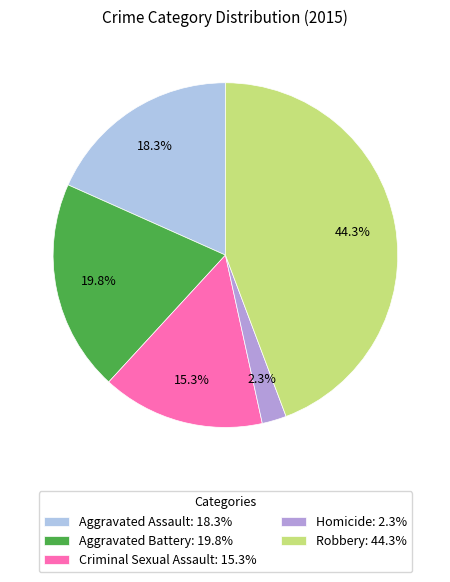

How much of the chart is everything except Aggravated Assault?

81.7%